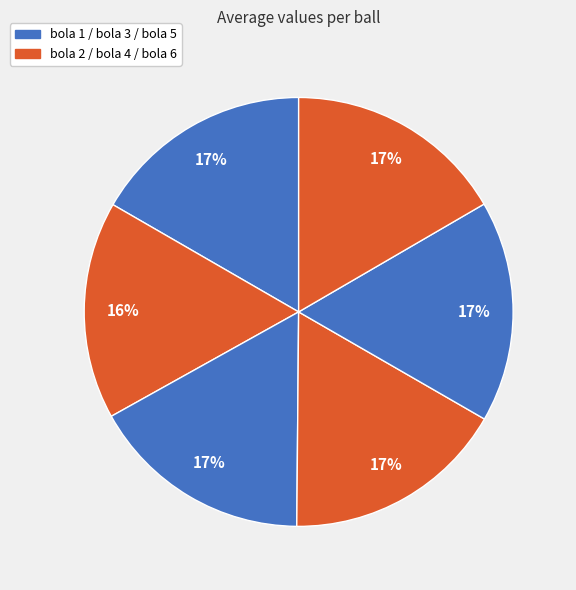

Which category has the biggest portion of the pie?

bola 4